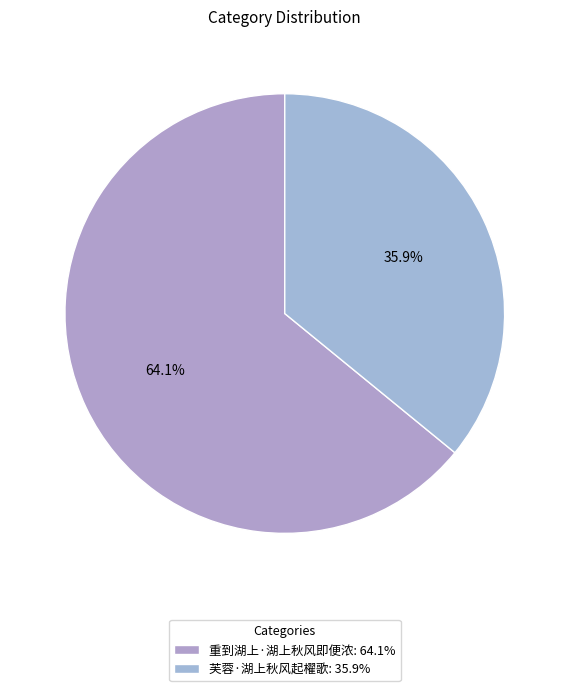

Rank the categories by value from lowest to highest.

芙蓉·湖上秋风起櫂歌, 重到湖上·湖上秋风即便浓